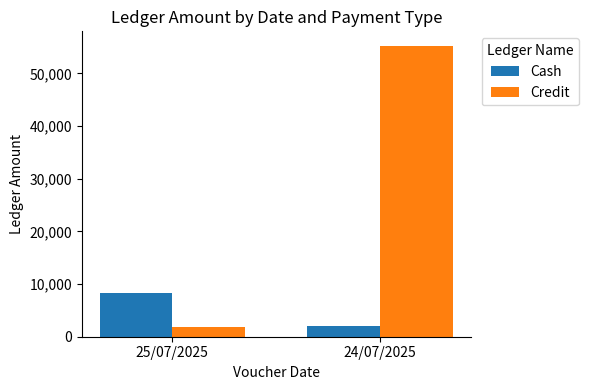

What is the total value across all series at 24/07/2025?

57316.6